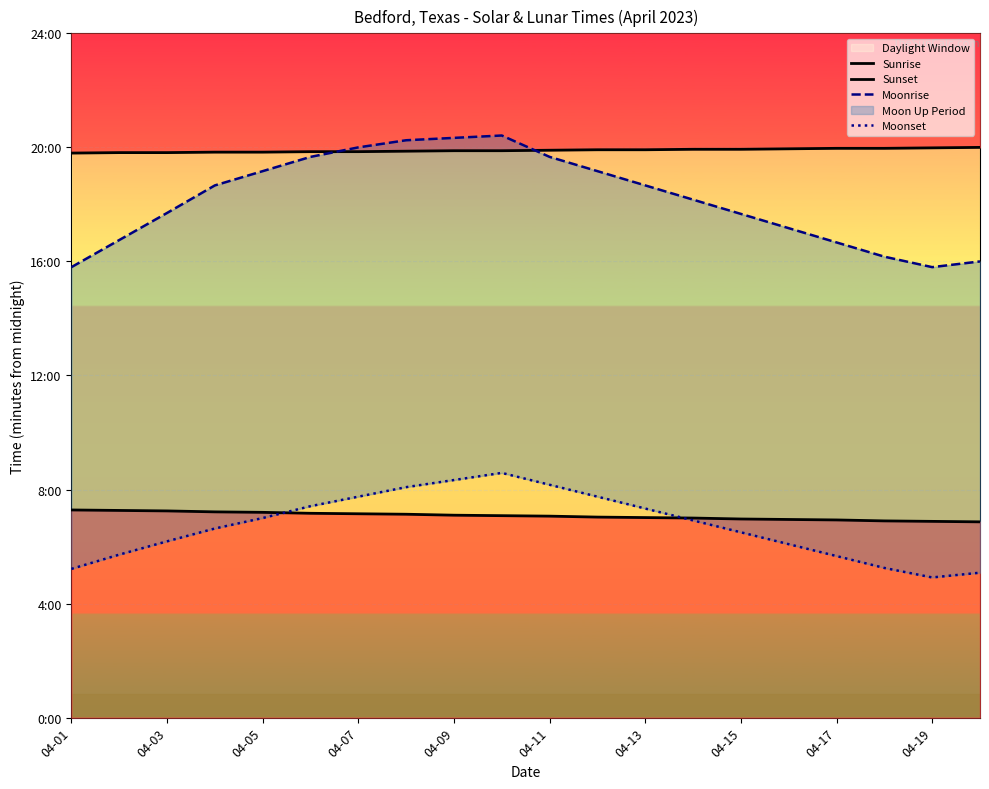

True or false: Sunrise and Moonset intersect in this chart.

True